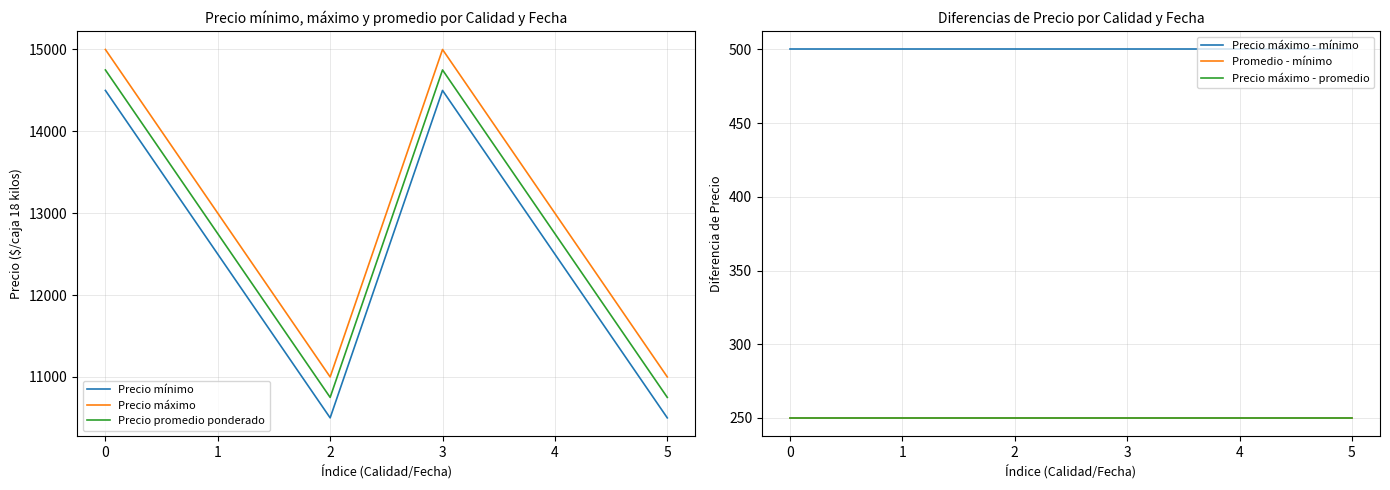

Reading left to right, transcribe all the data shown in this chart.

Precio mínimo: 14500	12500	10500	14500	12500	10500
Precio máximo: 15000	13000	11000	15000	13000	11000
Precio promedio ponderado: 14750	12750	10750	14750	12750	10750
Precio máximo - mínimo: 500	500	500	500	500	500
Promedio - mínimo: 250	250	250	250	250	250
Precio máximo - promedio: 250	250	250	250	250	250